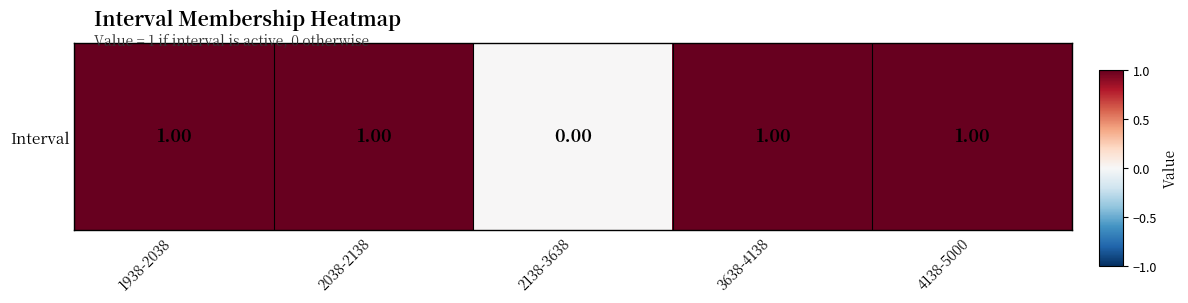

The chart shows a value of 1 at 1938-2038. True or false?

True